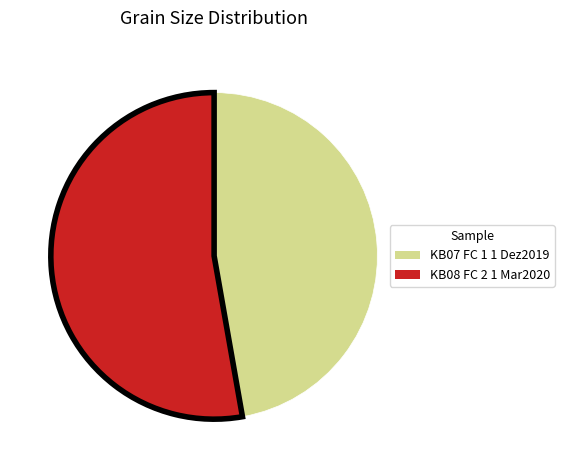

Is the sum of KB08 FC 2 1 Mar2020 and KB07 FC 1 1 Dez2019 greater than half?

Yes